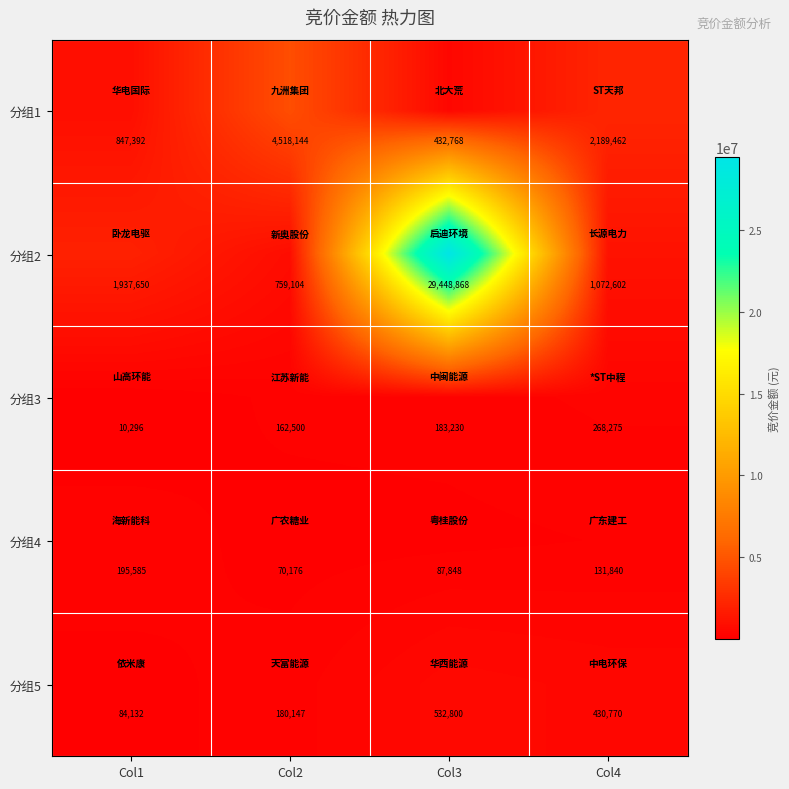

Count the 分组5 values in the range 180147 to 532800.

3